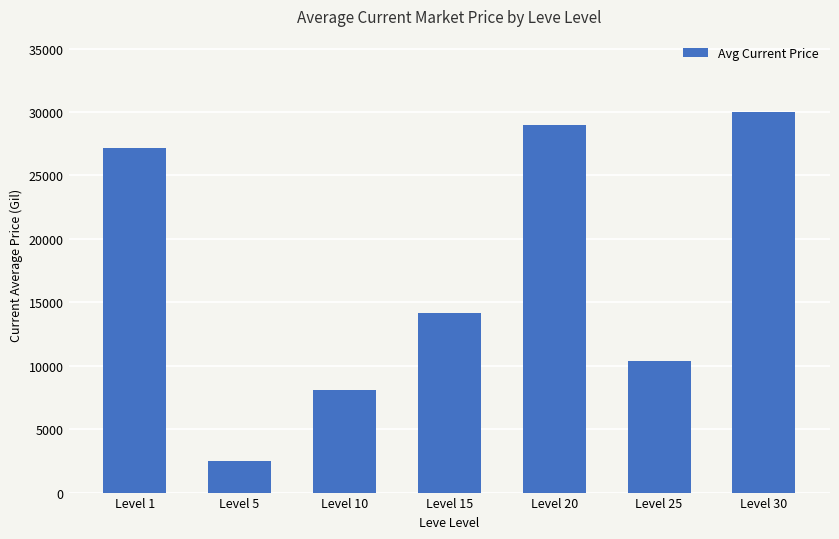

Where is the data nearest to the value 16253?

Level 15